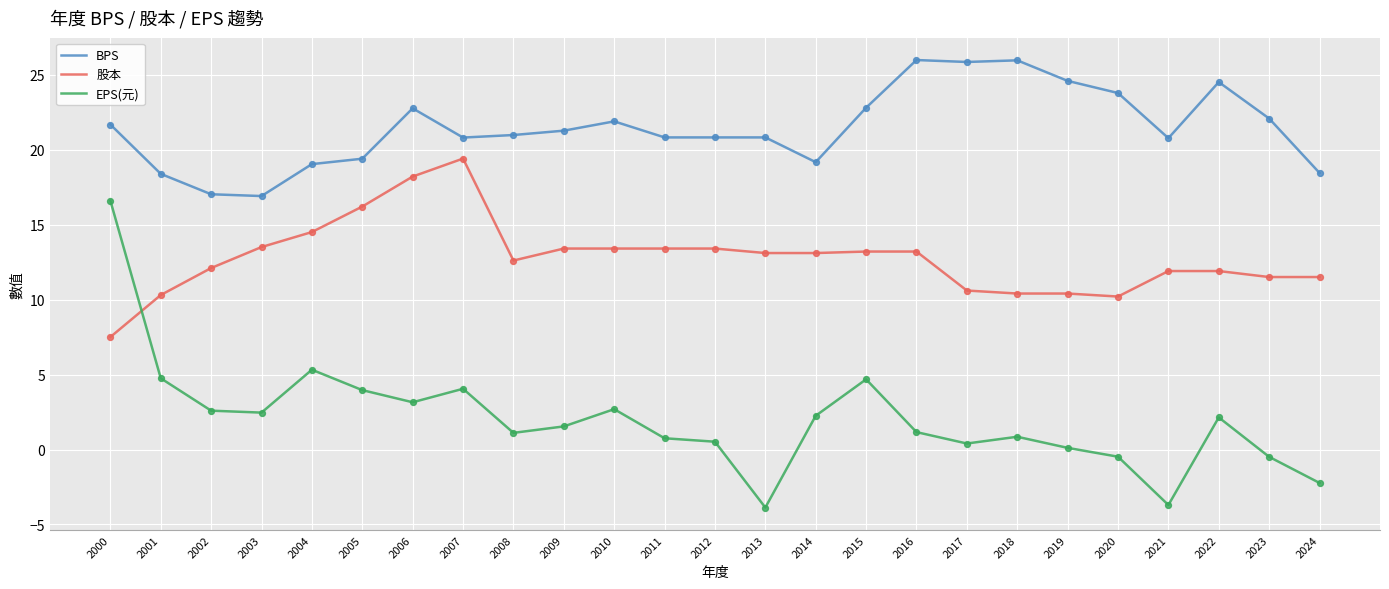

Which series has the largest range (max minus min)?

EPS(元)